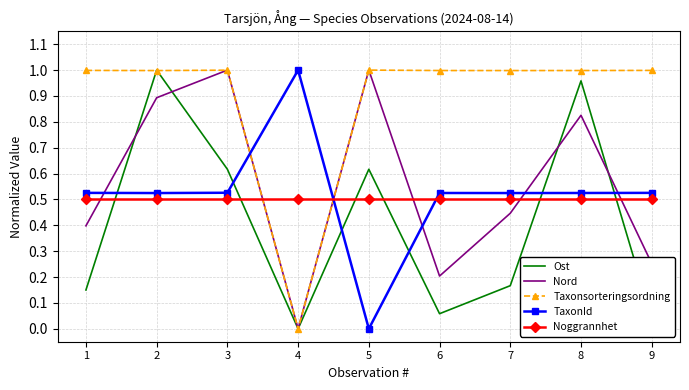

After their last crossing, which series has the higher values: TaxonId or Ost?

TaxonId